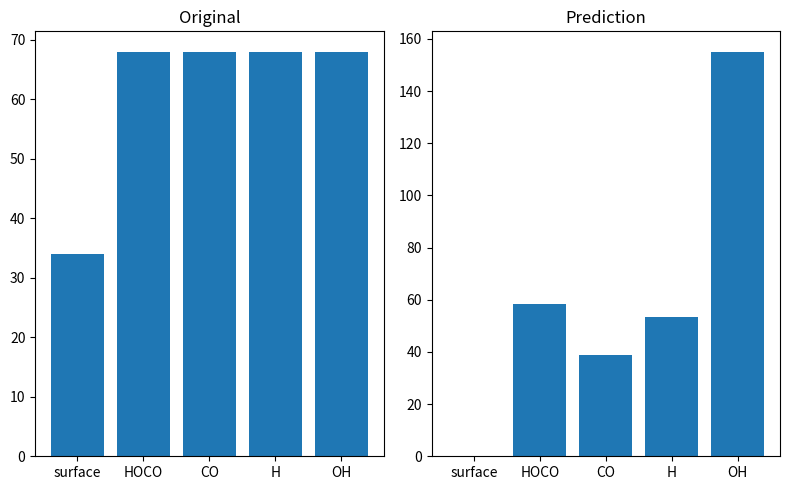

Is it true that predicted equals 13.1 at H?

False